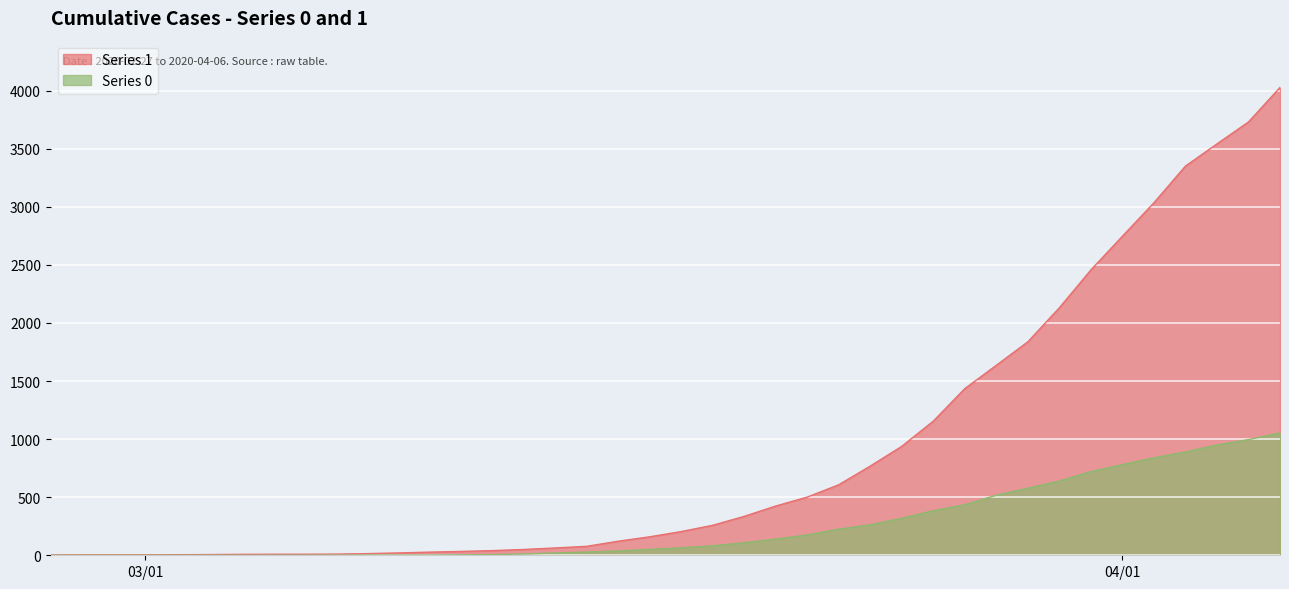

True or false: 0 has a value of 639 at 2020-03-30.

True